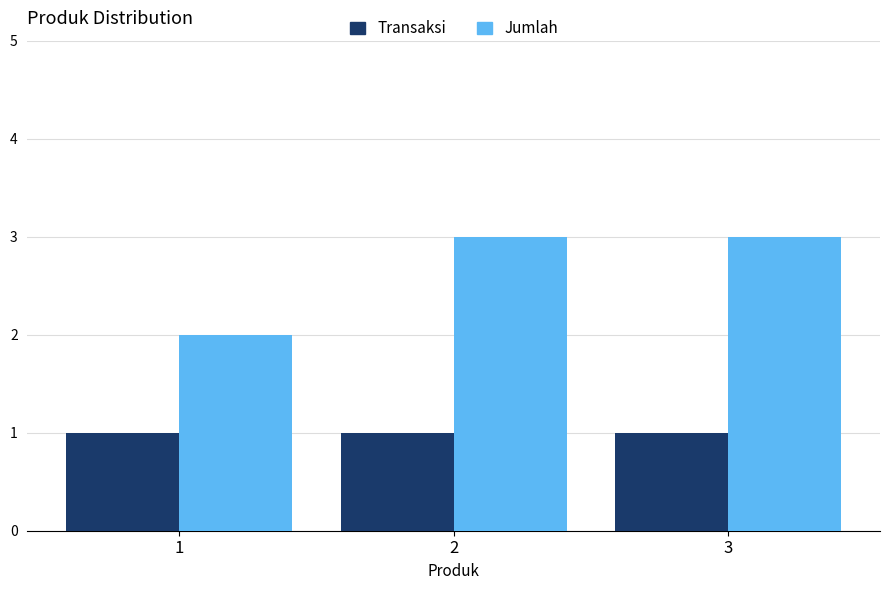

Is it true that Jumlah equals 3 at 3?

True